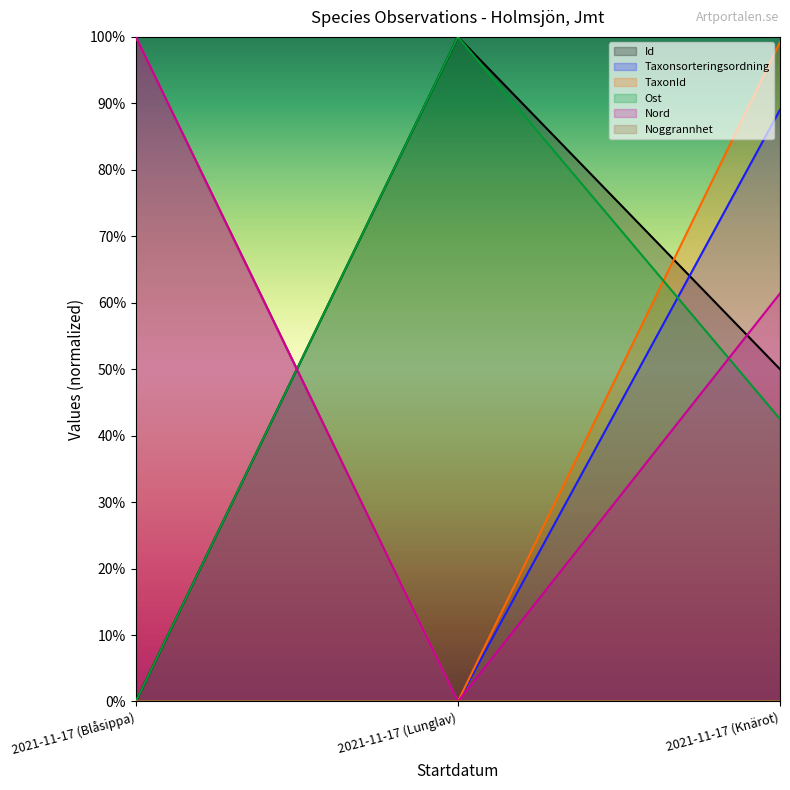

List the labels in order of TaxonId value, largest first.

2021-11-17 (Blåsippa), 2021-11-17 (Knärot), 2021-11-17 (Lunglav)